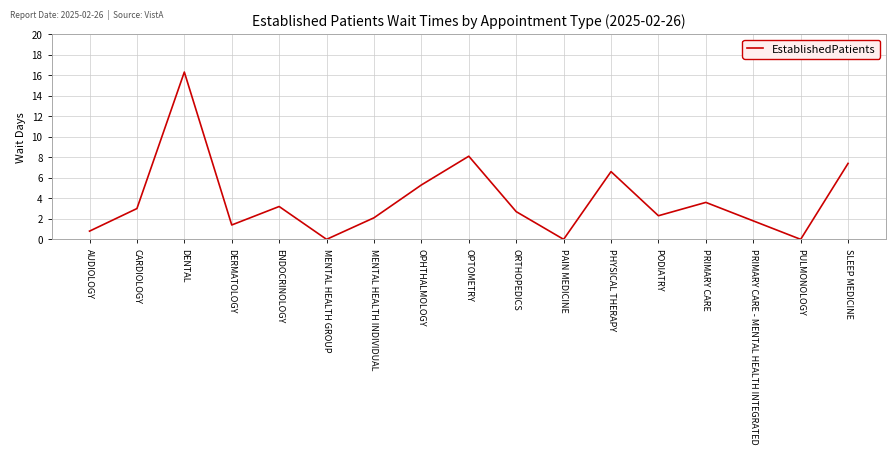

The value at AUDIOLOGY is 0.8. True or false?

True